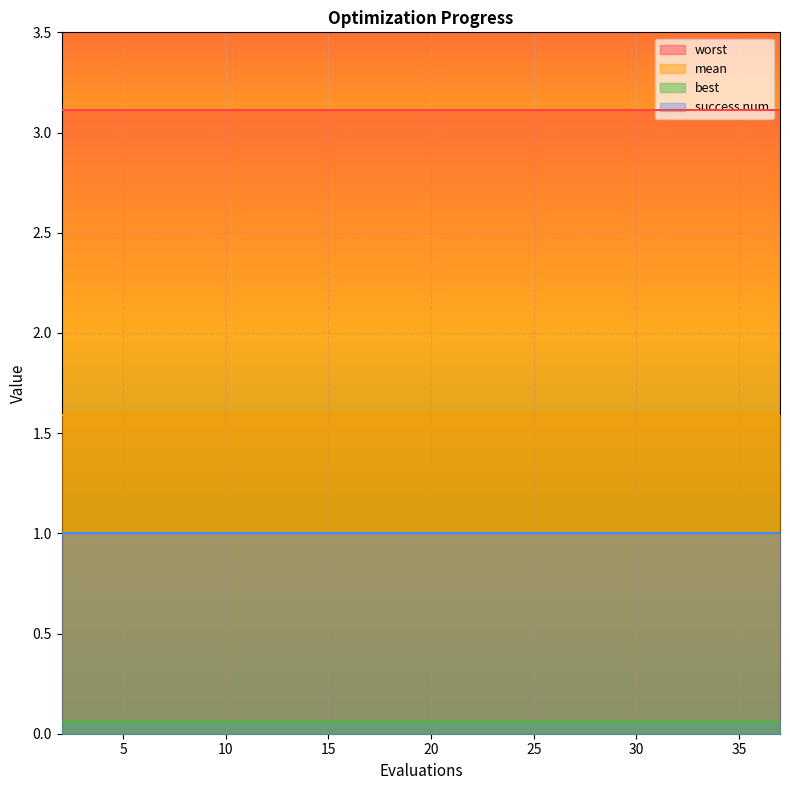

Which series has the widest spread of values?

mean